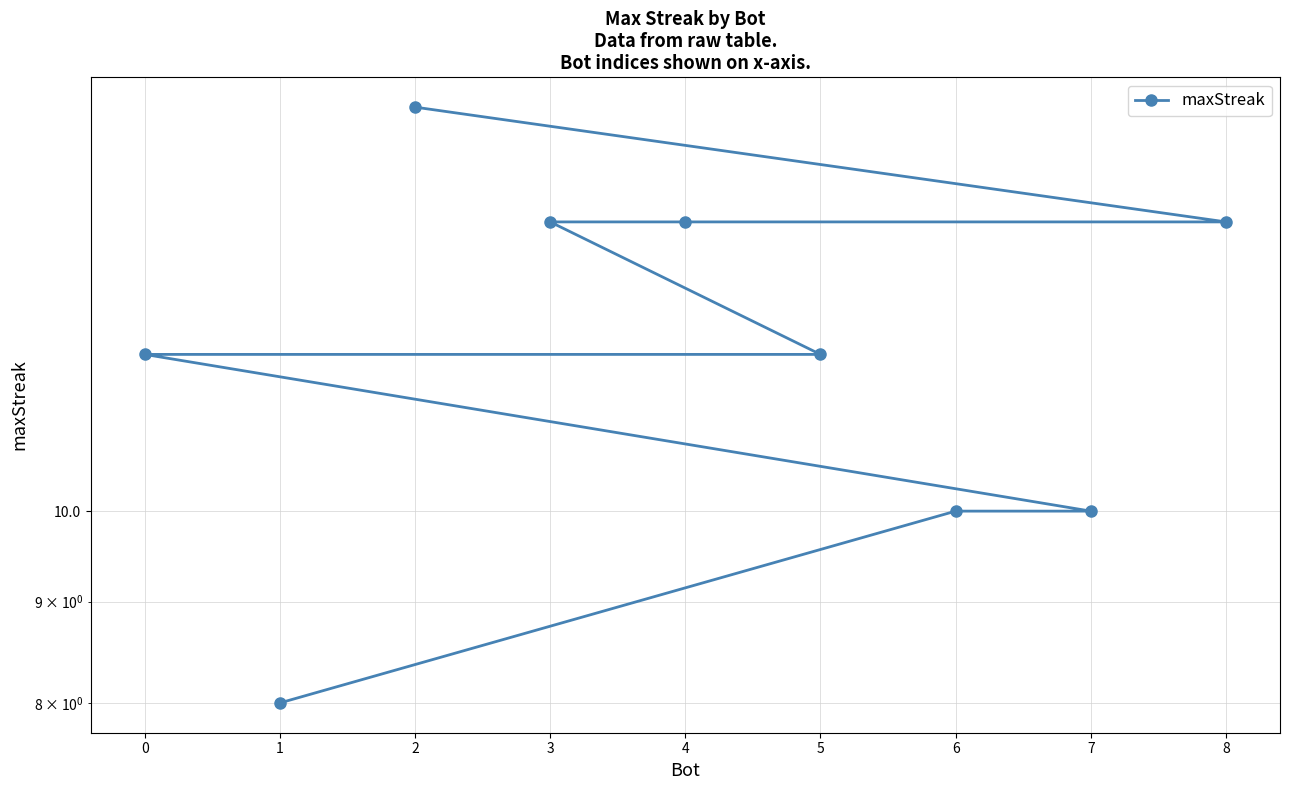

At which category does the chart reach its minimum across all series?

1